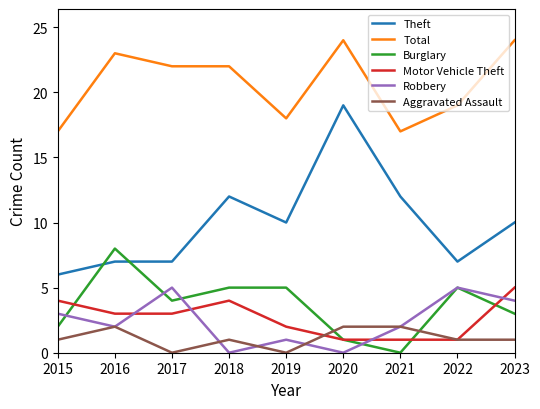

The Motor Vehicle Theft series shows 5 at 2016. True or false?

False